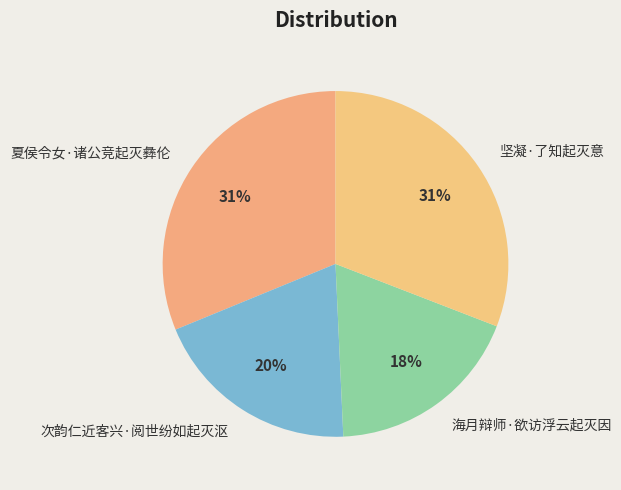

How many segments does this pie chart have?

4